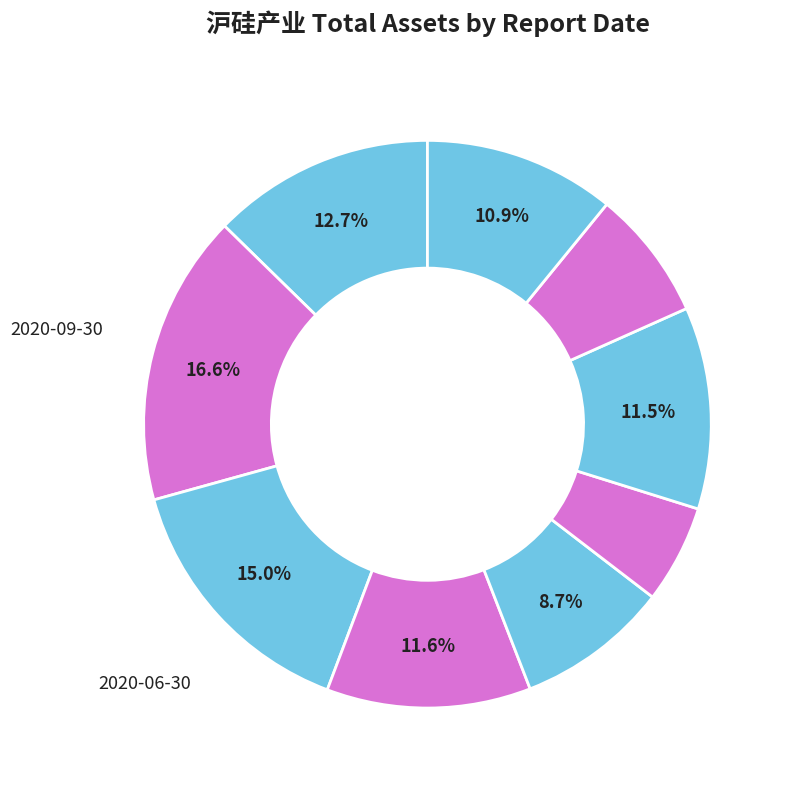

How many segments does this pie chart have?

9